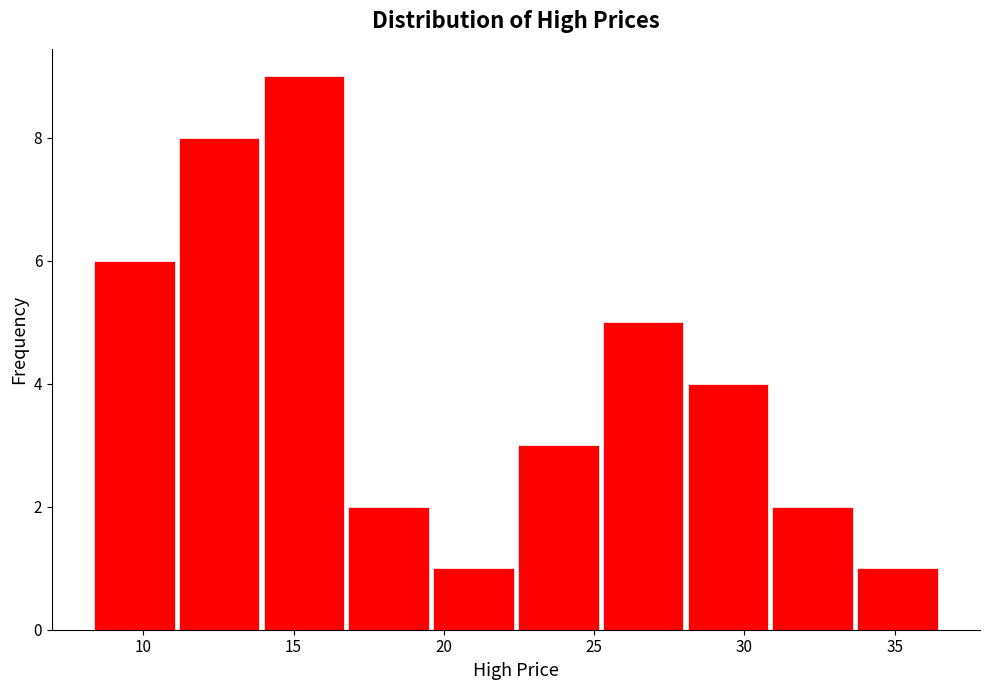

Reading left to right, list every bar in this chart as the range it spans on the x-axis followed by its height. Neither the bar edges nor the heights are printed on the chart, so give them approximately, as read against the axes.

8.5 to 11.0: 6
11.0 to 14.0: 8
14.0 to 17.0: 9
17.0 to 19.5: 2
19.5 to 22.5: 1
22.5 to 25.0: 3
25.0 to 28.0: 5
28.0 to 31.0: 4
31.0 to 33.5: 2
33.5 to 36.5: 1